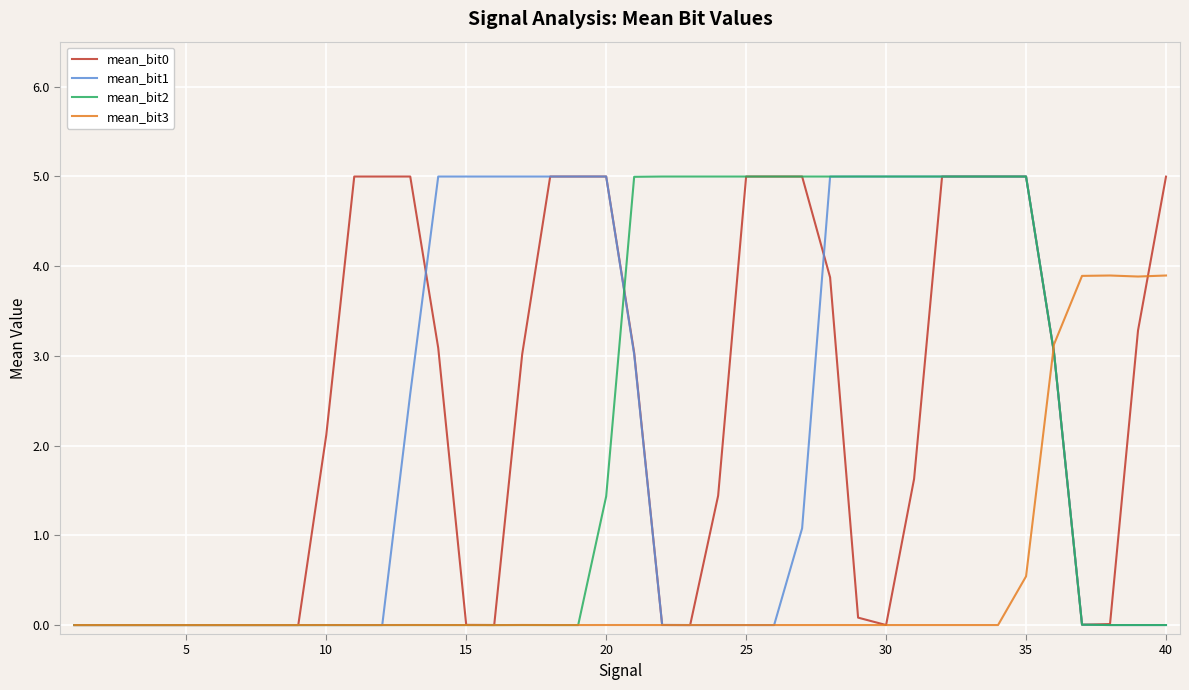

What is the maximum value shown in the chart?

5.0